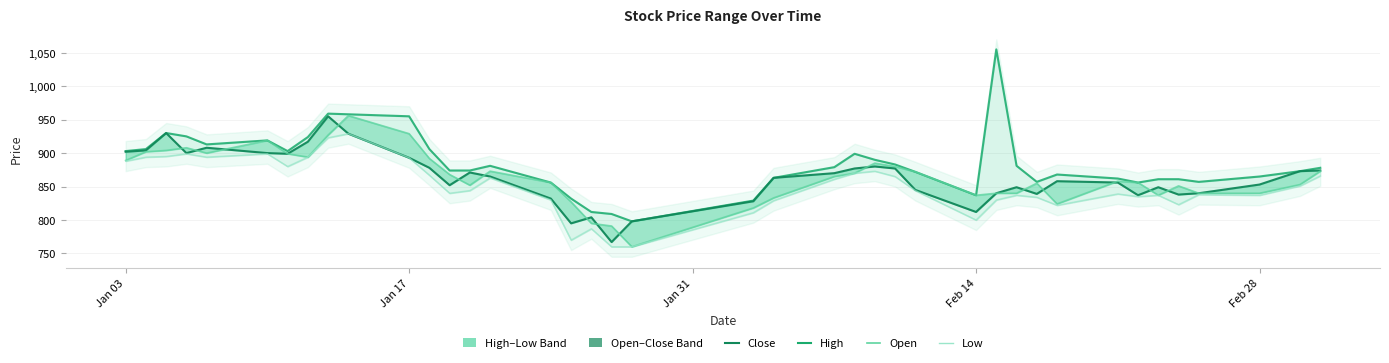

Does the chart display data point markers on the line(s)?

No